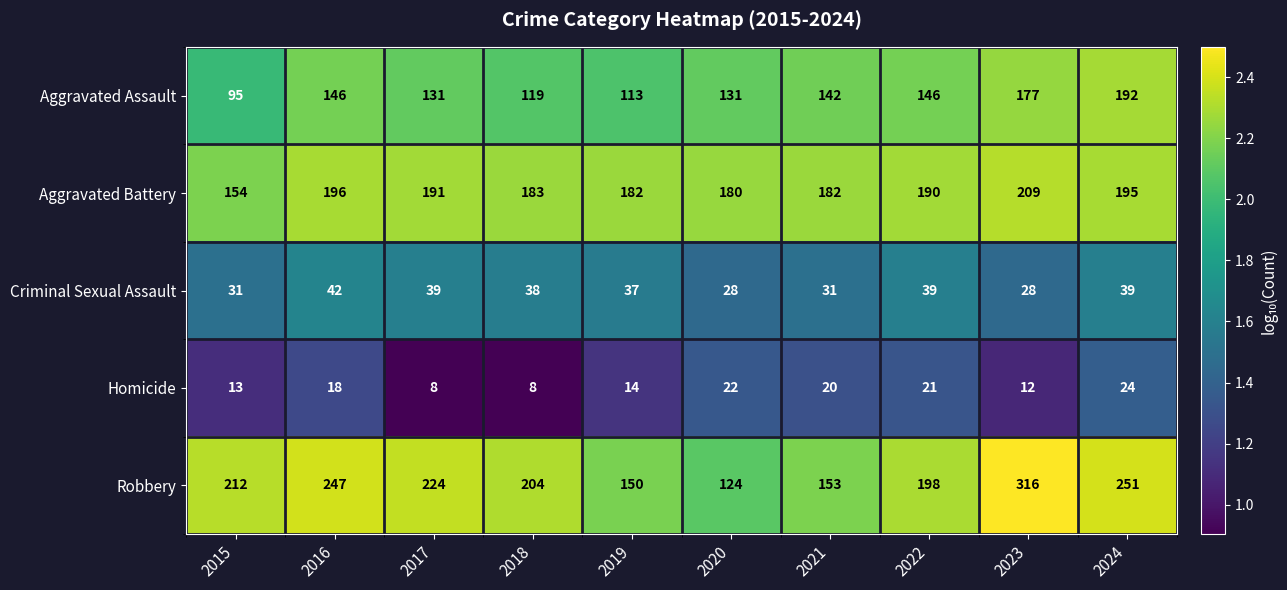

What value does the Aggravated Assault series have at 2019, to the nearest 10?

110